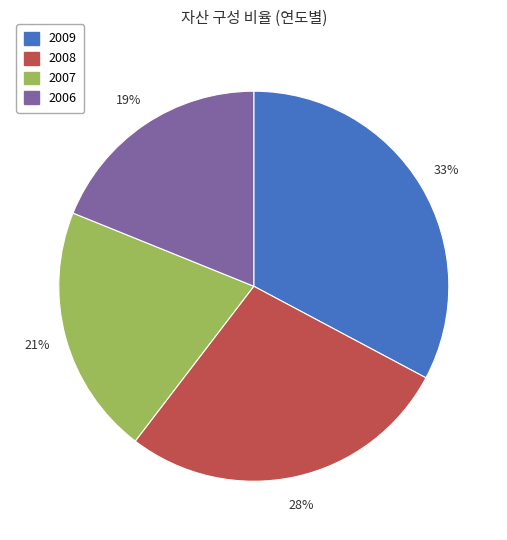

To the nearest percent, what is the difference between the largest and smallest slice percentages?

14%